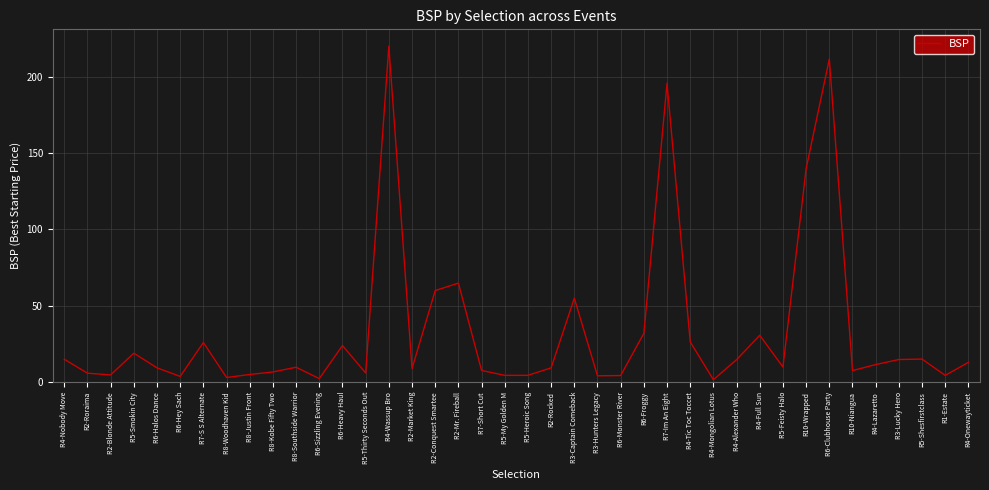

Where is the data nearest to the value 110?

R10-Wrapped